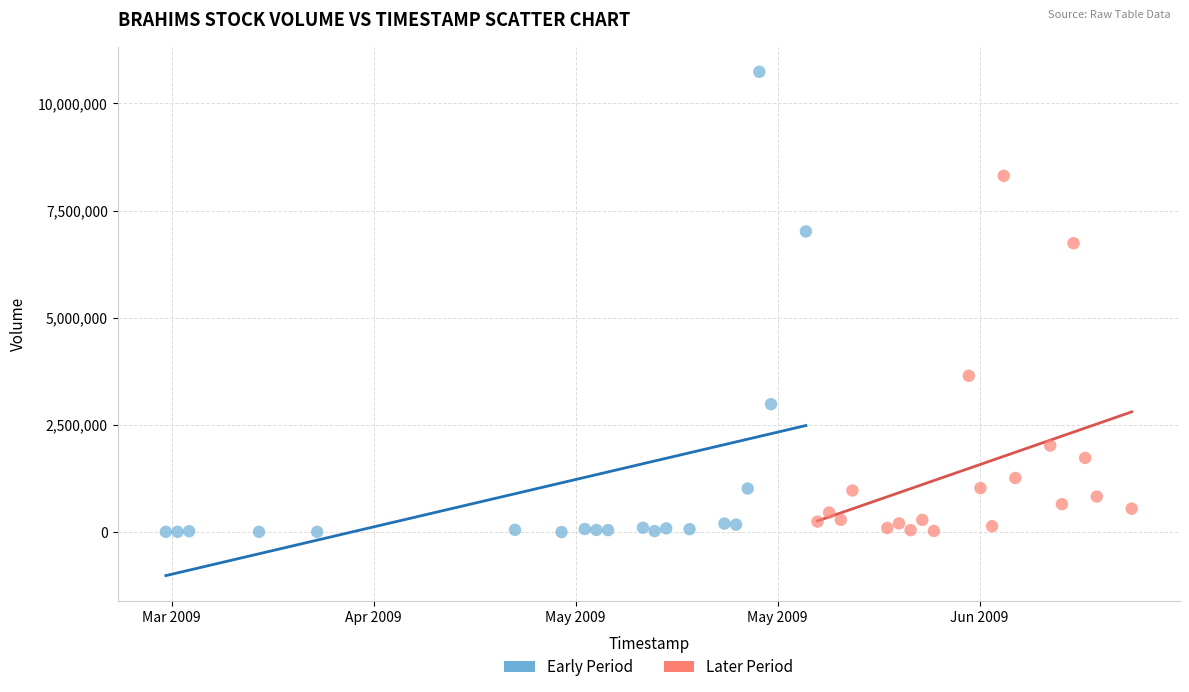

Which series has the widest spread of Y values?

Early Period